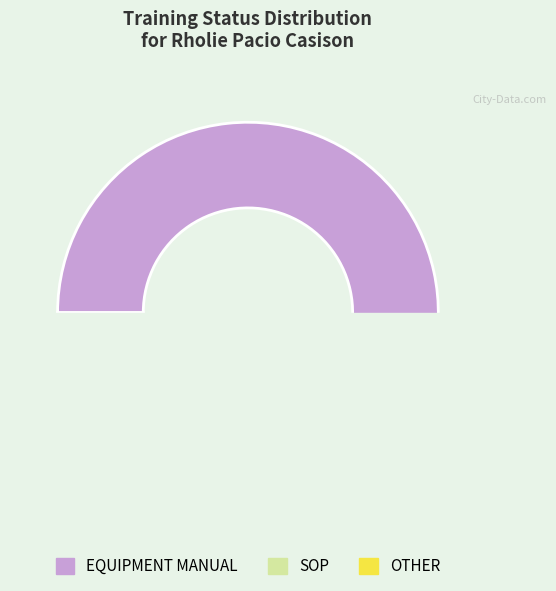

Is there a majority slice in this chart?

Yes